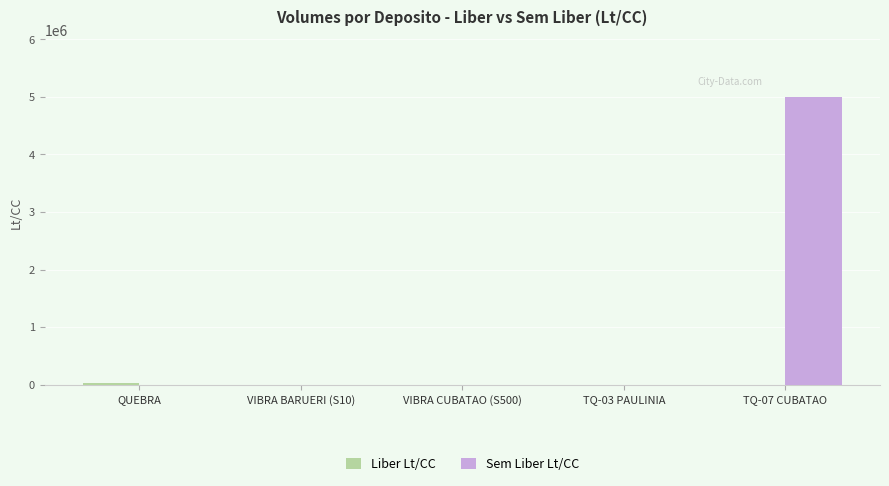

At which category does the chart reach its peak across all series?

TQ-07 CUBATAO